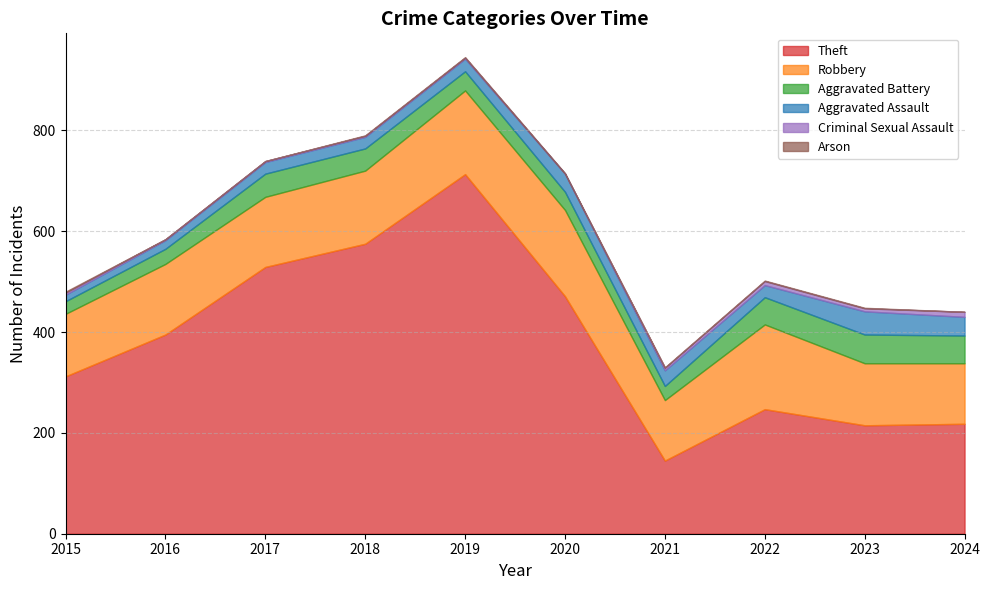

Which label corresponds to the largest value in the chart?

2019